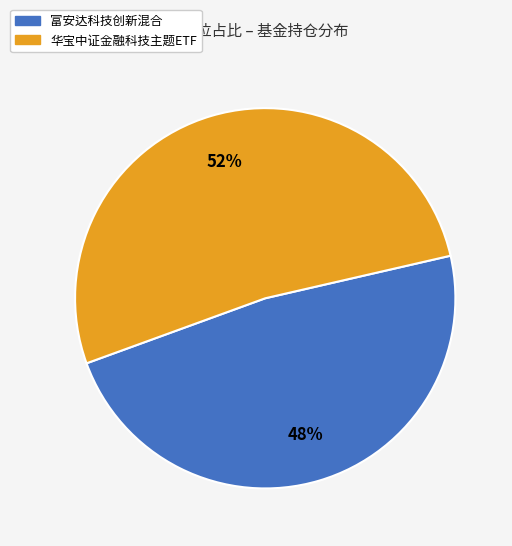

The 华宝中证金融科技主题ETF slice represents 52% of the pie. True or false?

True